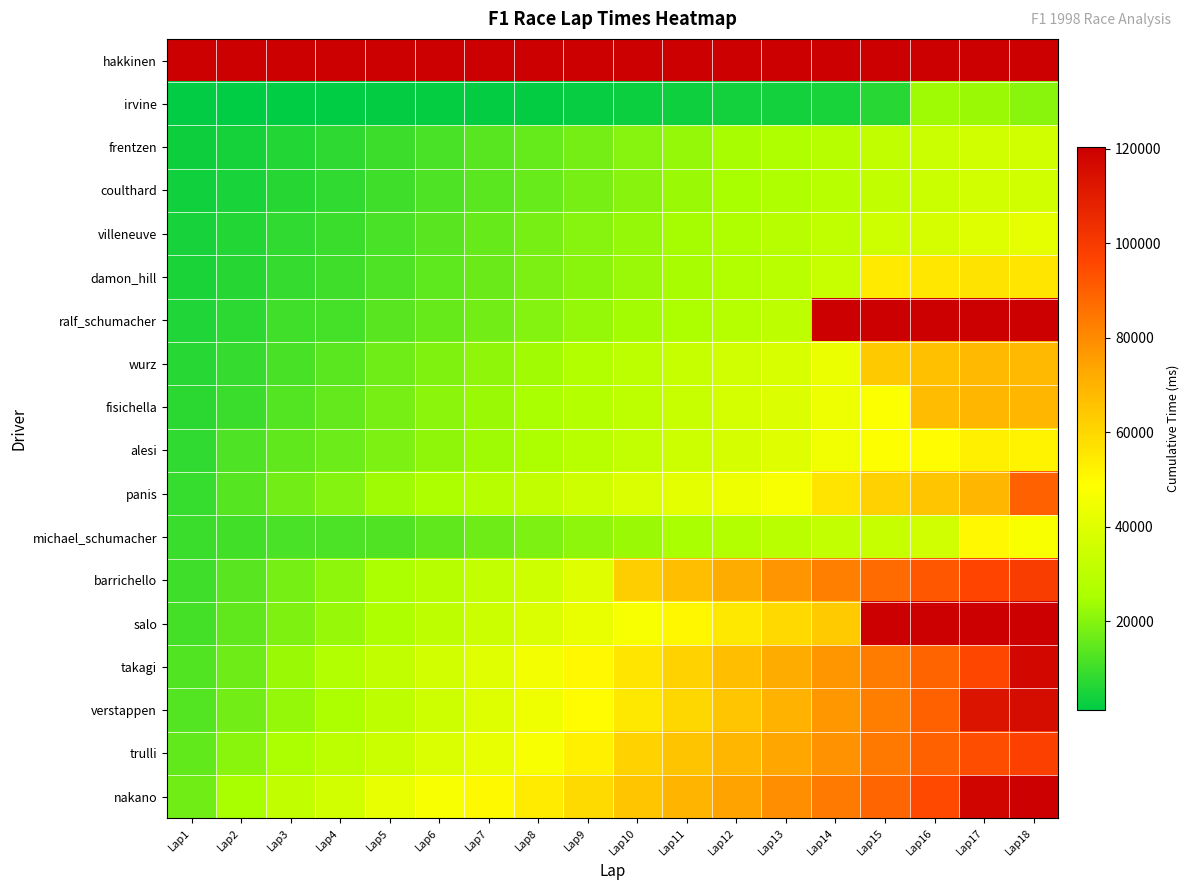

Is it true that villeneuve equals 18295.3 at Lap6?

False